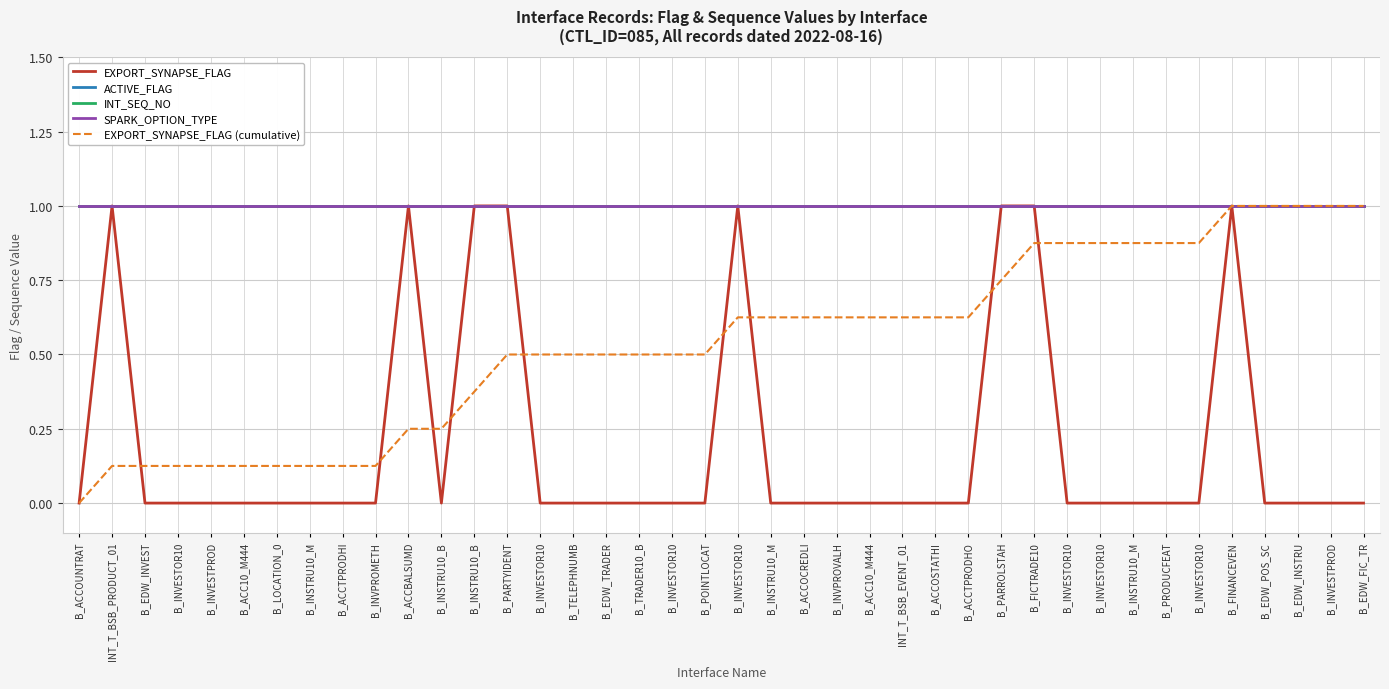

Is it true that SPARK_OPTION_TYPE equals 1.7 at B_PARTYIDENT?

False